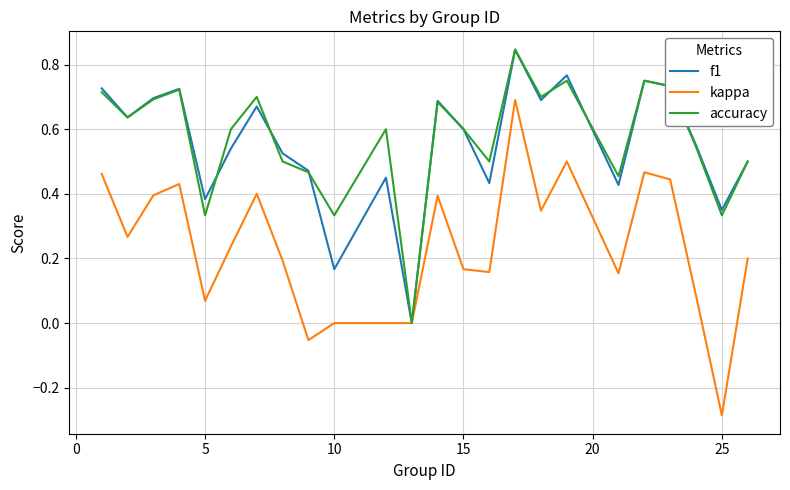

Which series has the widest spread of values?

kappa